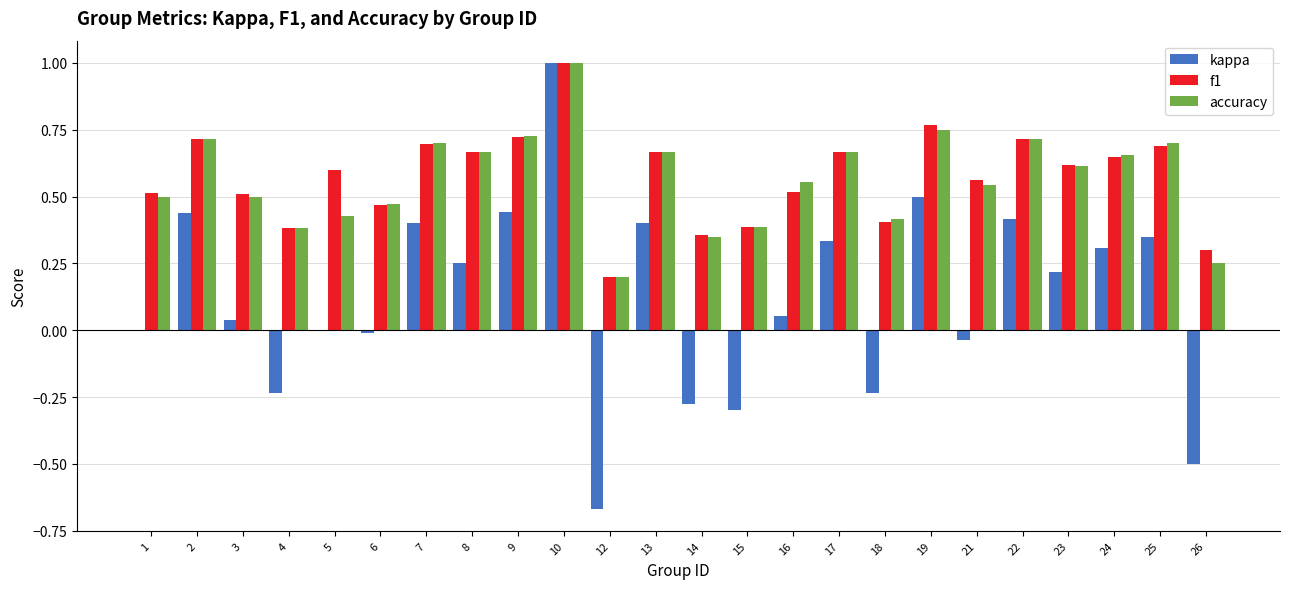

What is the sum of the f1 values at 1 and 3?

1.0